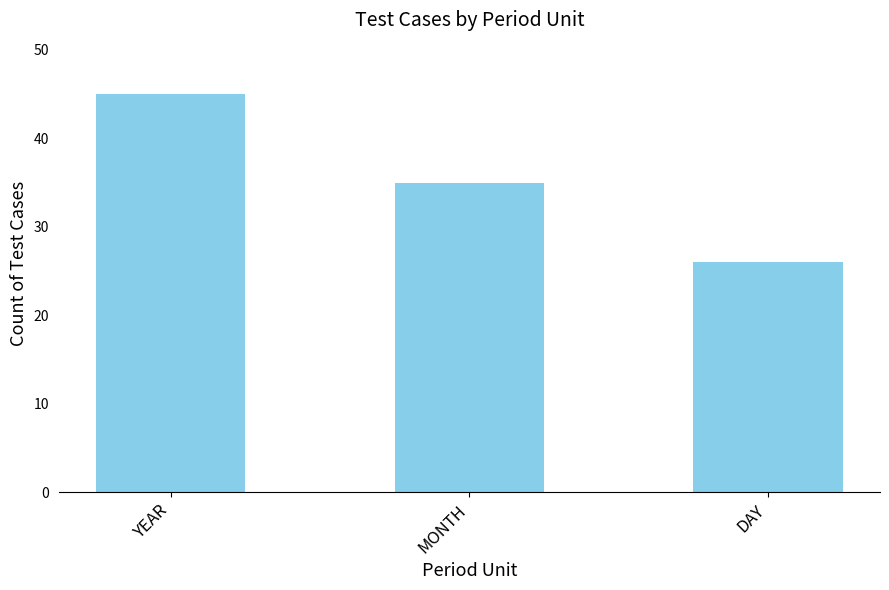

How many values are between 26 and 45?

3